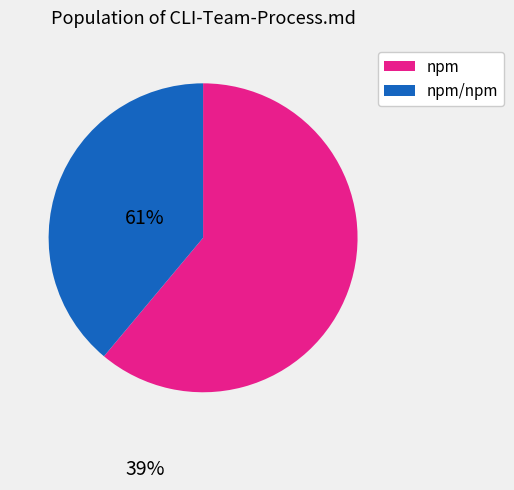

Count the number of slices in the pie.

2